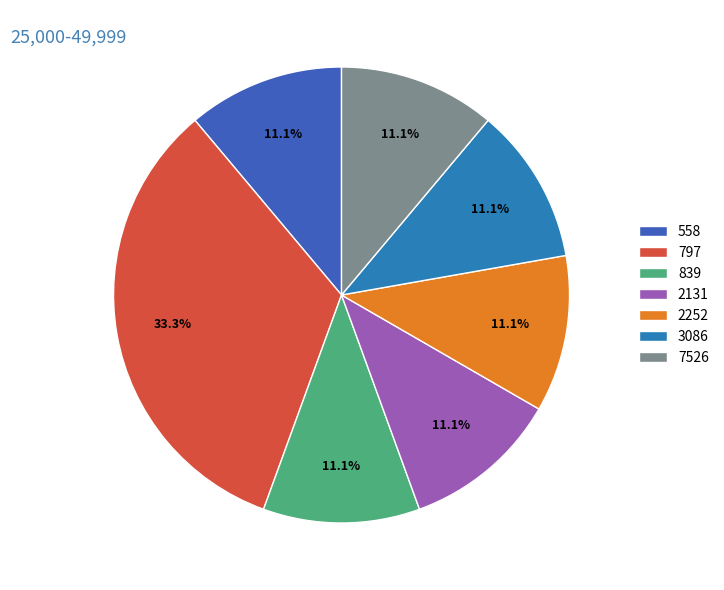

The 839 slice represents 1% of the pie. True or false?

False